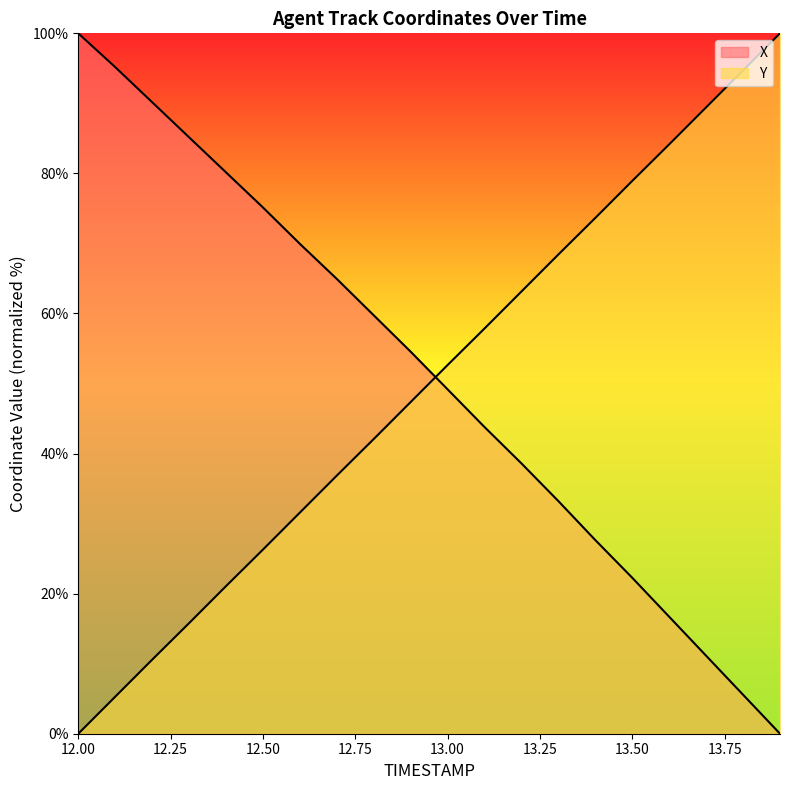

Reading left to right, transcribe all the data shown in this chart.

X: 12.0=100.0	12.1=95.2	12.2=90.2	12.3=85.2	12.4=80.1	12.5=75.1	12.6=69.9	12.7=64.9	12.8=59.7	12.9=54.5	13.0=49.2	13.1=43.8	13.2=38.6	13.3=33.2	13.4=27.6	13.5=22.3	13.6=16.7	13.7=11.1	13.8=5.6	13.9=0.0
Y: 12.0=0.0	12.1=5.3	12.2=10.6	12.3=15.8	12.4=21.1	12.5=26.3	12.6=31.6	12.7=36.9	12.8=42.1	12.9=47.4	13.0=52.6	13.1=57.9	13.2=63.1	13.3=68.4	13.4=73.6	13.5=78.9	13.6=84.1	13.7=89.4	13.8=94.7	13.9=100.0